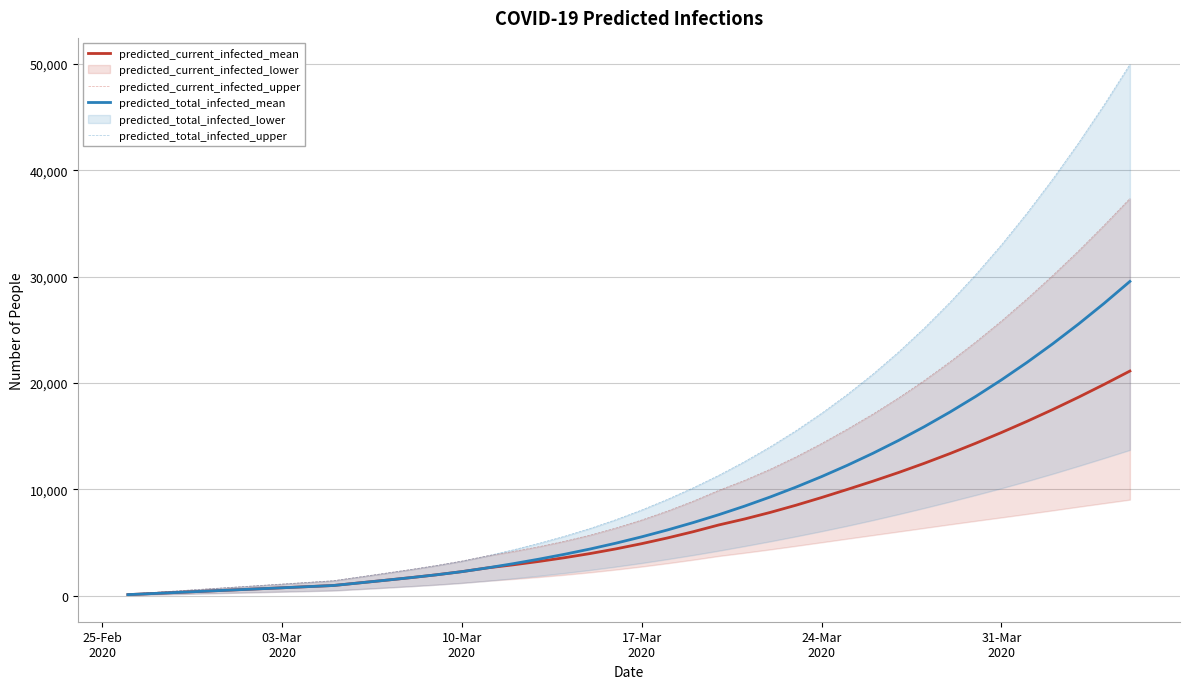

What is the highest value of the predicted_total_infected_mean series?

29543